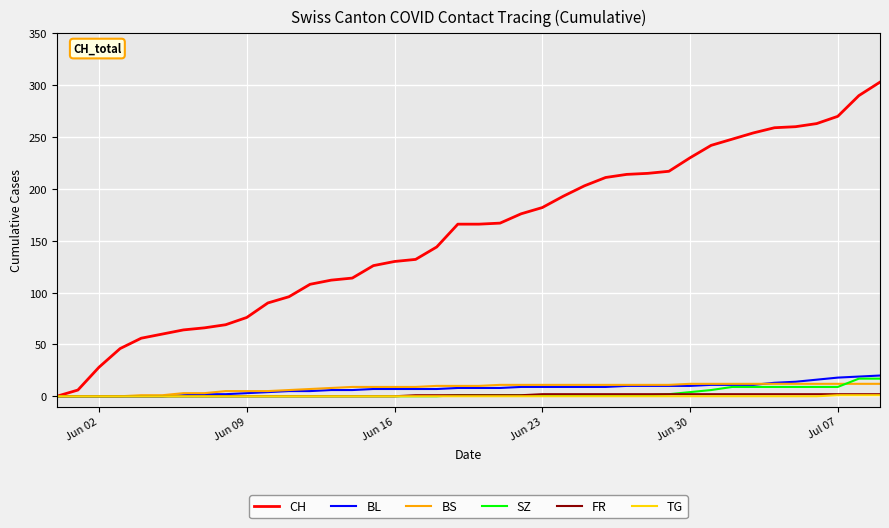

What is the highest value of the SZ series?

17